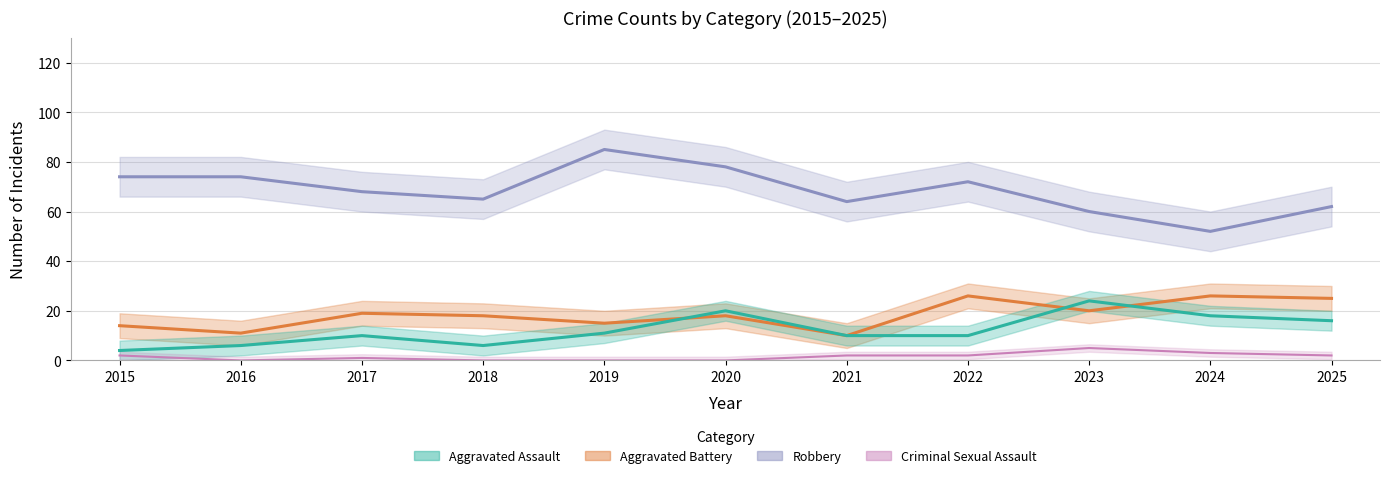

Reading right to left, transcribe all the data shown in this chart.

Aggravated Assault: 2025=16	2024=18	2023=24	2022=10	2021=10	2020=20	2019=11	2018=6	2017=10	2016=6	2015=4
Aggravated Battery: 2025=25	2024=26	2023=20	2022=26	2021=10	2020=18	2019=15	2018=18	2017=19	2016=11	2015=14
Criminal Sexual Assault: 2025=2	2024=3	2023=5	2022=2	2021=2	2020=0	2019=0	2018=0	2017=1	2016=0	2015=2
Robbery: 2025=62	2024=52	2023=60	2022=72	2021=64	2020=78	2019=85	2018=65	2017=68	2016=74	2015=74